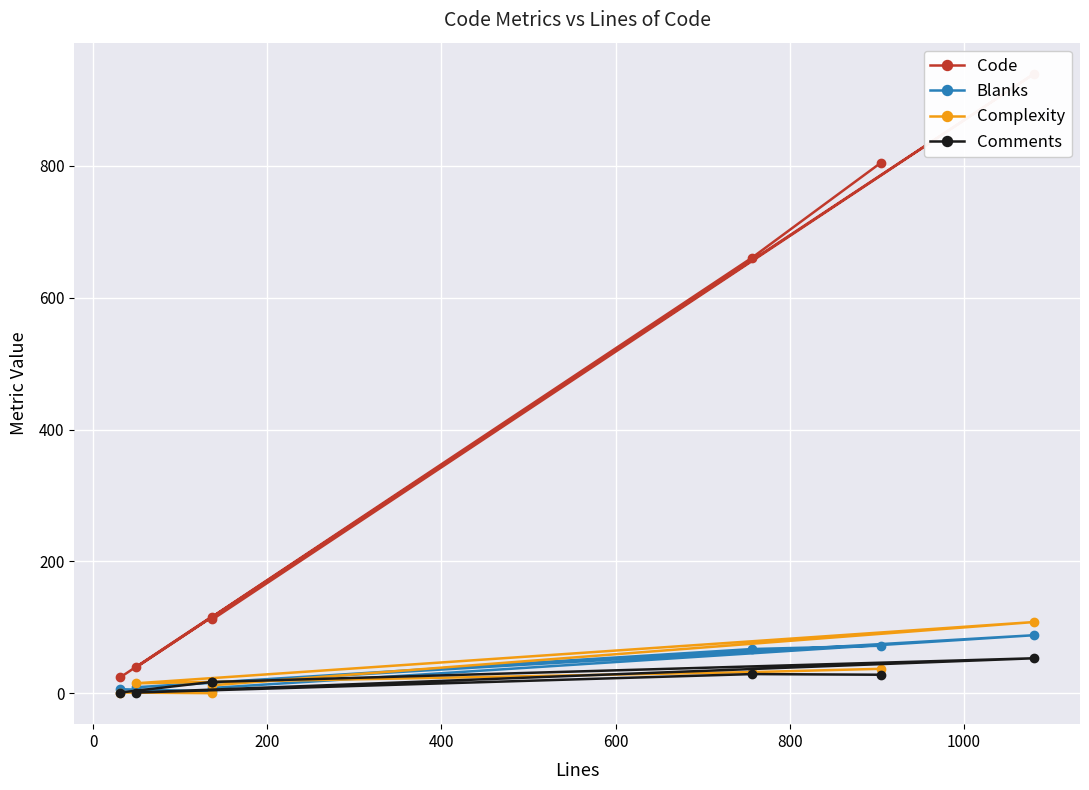

What is the highest value of the Comments series?

53